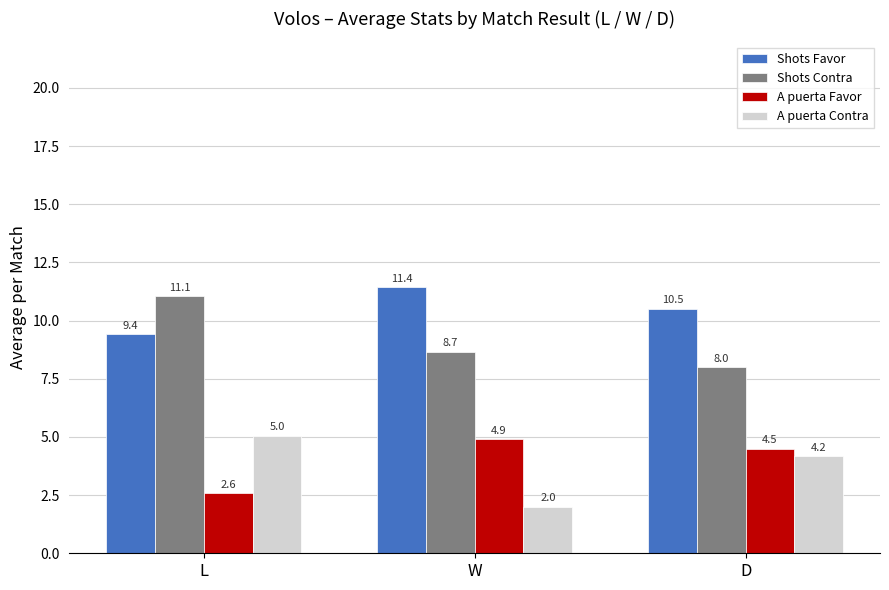

The value of Shots Favor at L is 15.7. True or false?

False